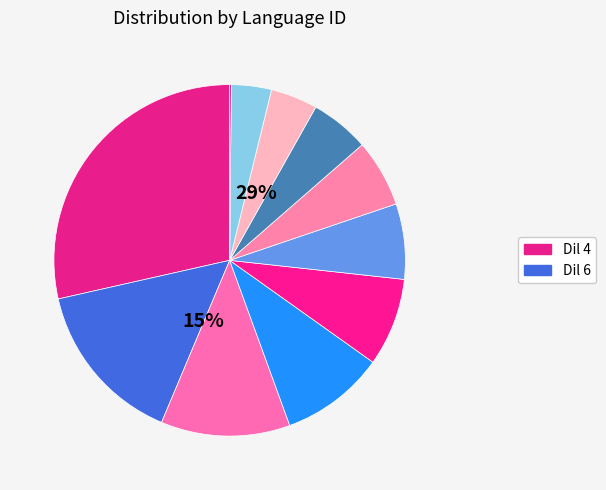

To the nearest percent, what is the average slice percentage?

9%